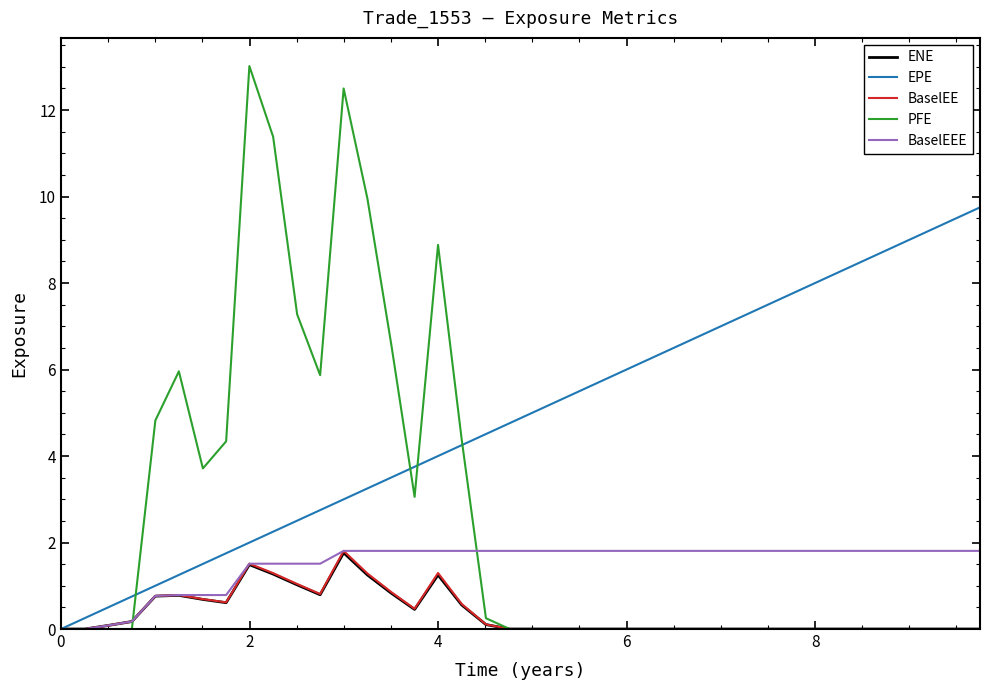

What is the highest value of the BaselEEE series?

1.8